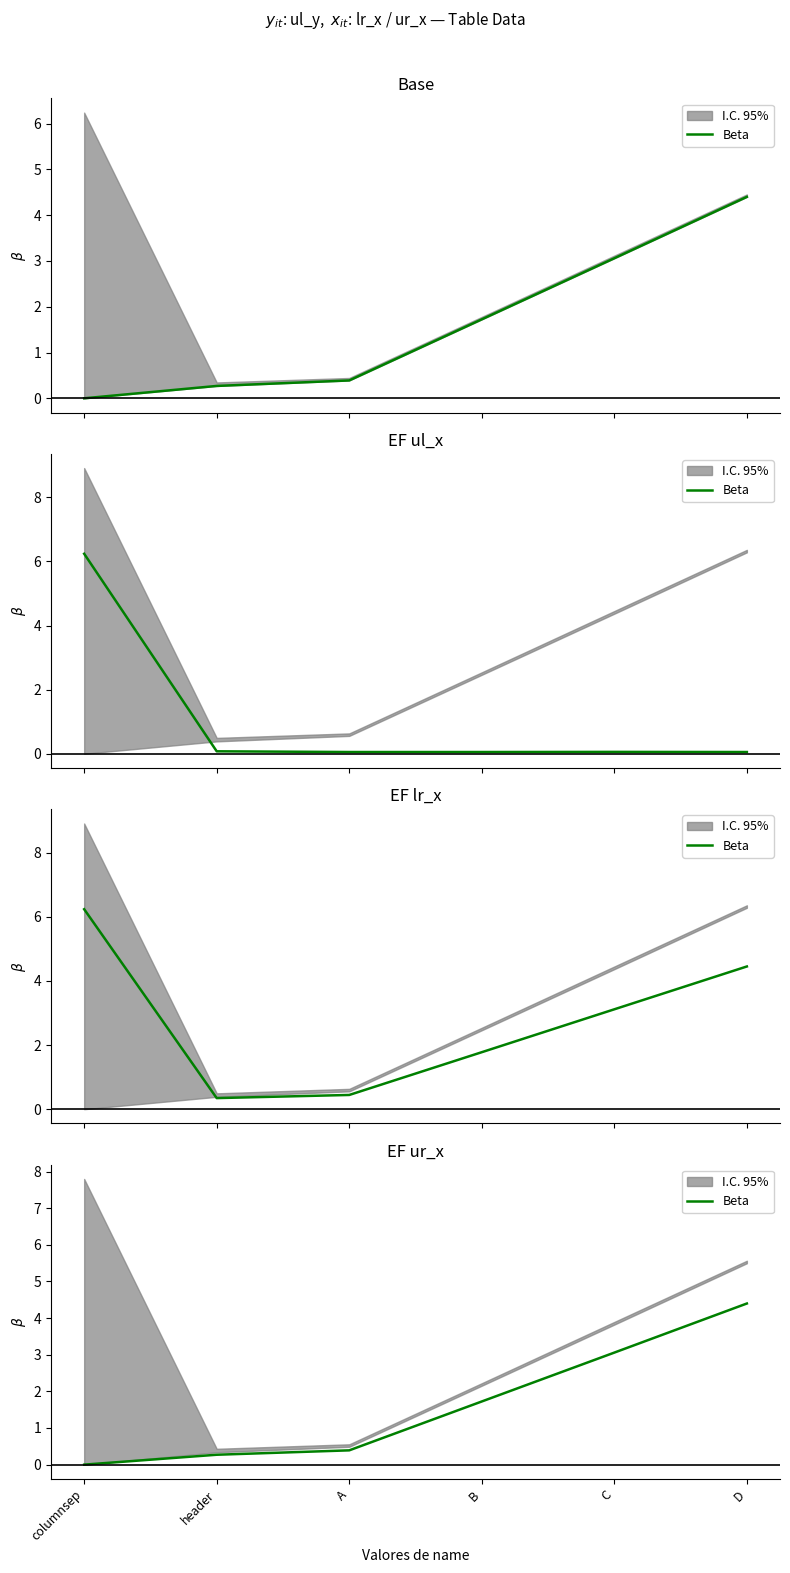

What is the average value?

1.6